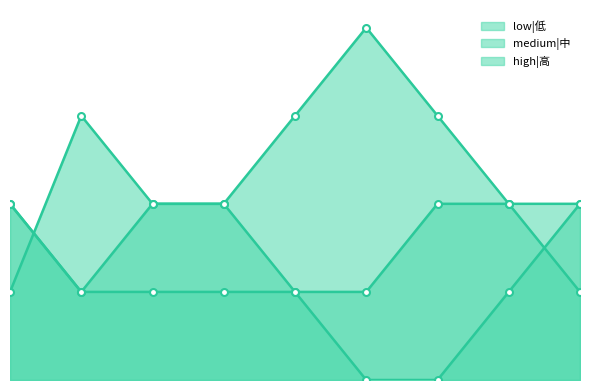

What is the highest value of the medium|中 series?

4